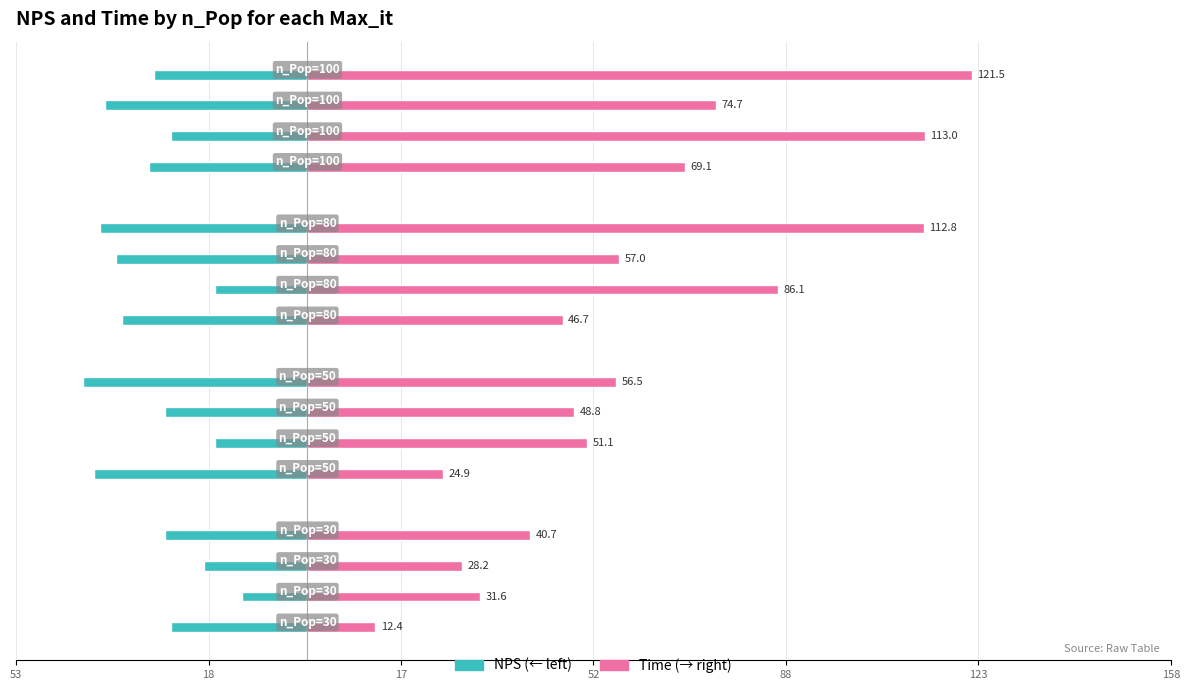

List the series in order of their peak value, lowest first.

NPS, Time